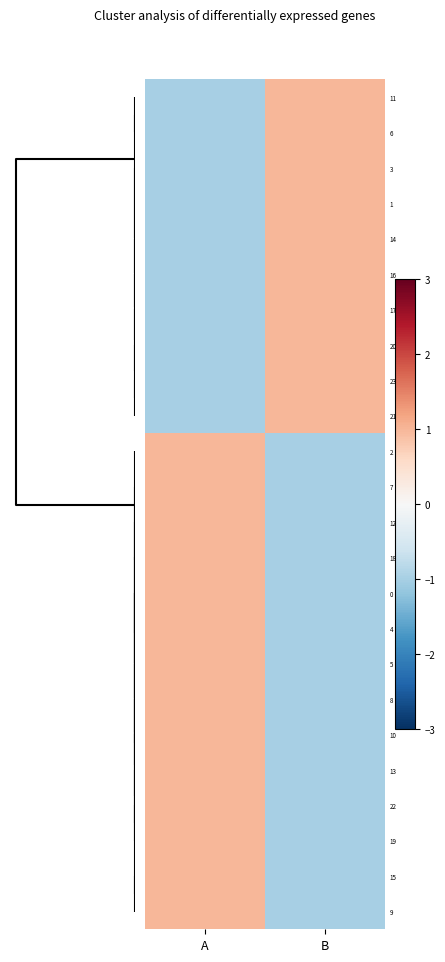

Rank the series by their maximum value, from lowest to highest.

6, 11, 7, 18, 1, 14, 16, 17, 20, 23, 21, 0, 4, 5, 8, 10, 13, 22, 19, 9, 15, 12, 3, 2